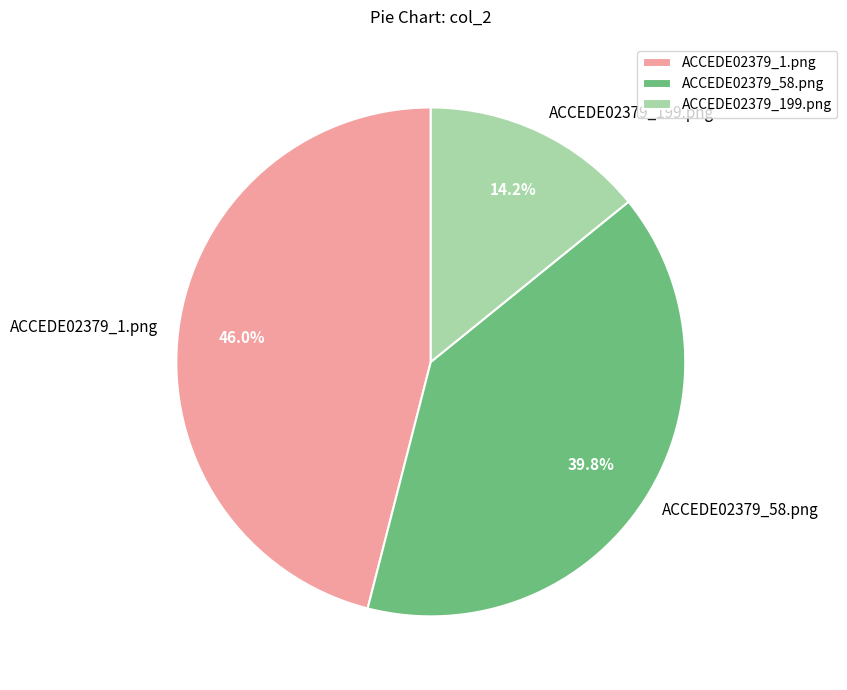

What is the smallest slice in the pie chart?

ACCEDE02379_199.png